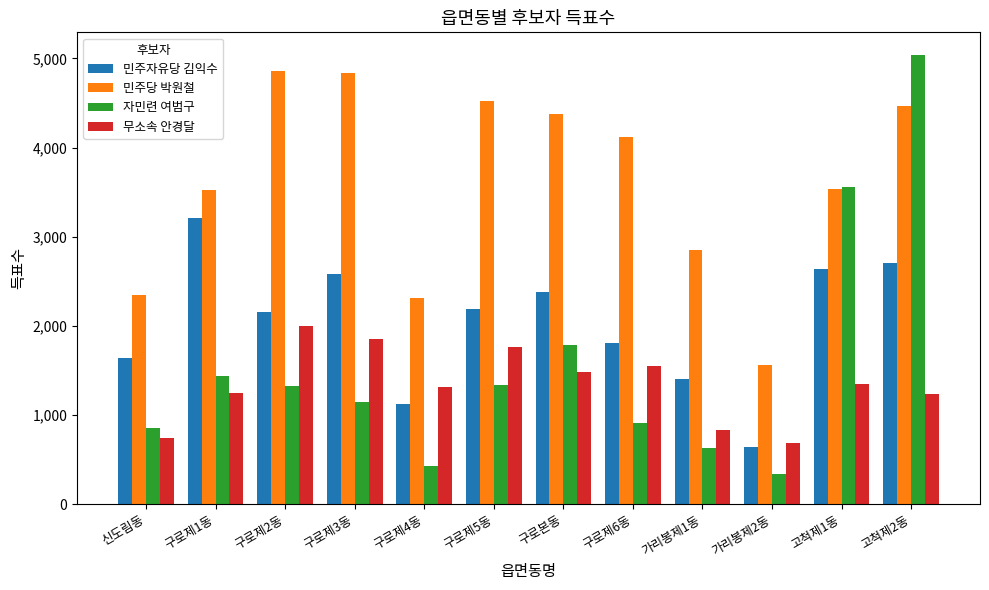

At which label does 무소속 안경달 first exceed 1350?

구로제2동